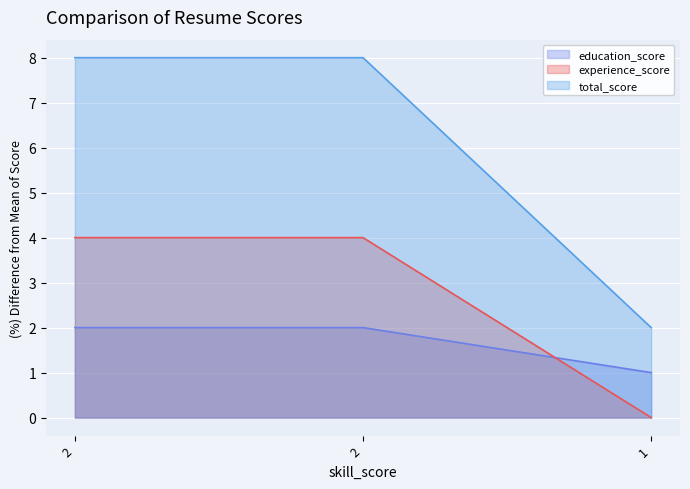

At how many categories does at least one series exceed 0?

3